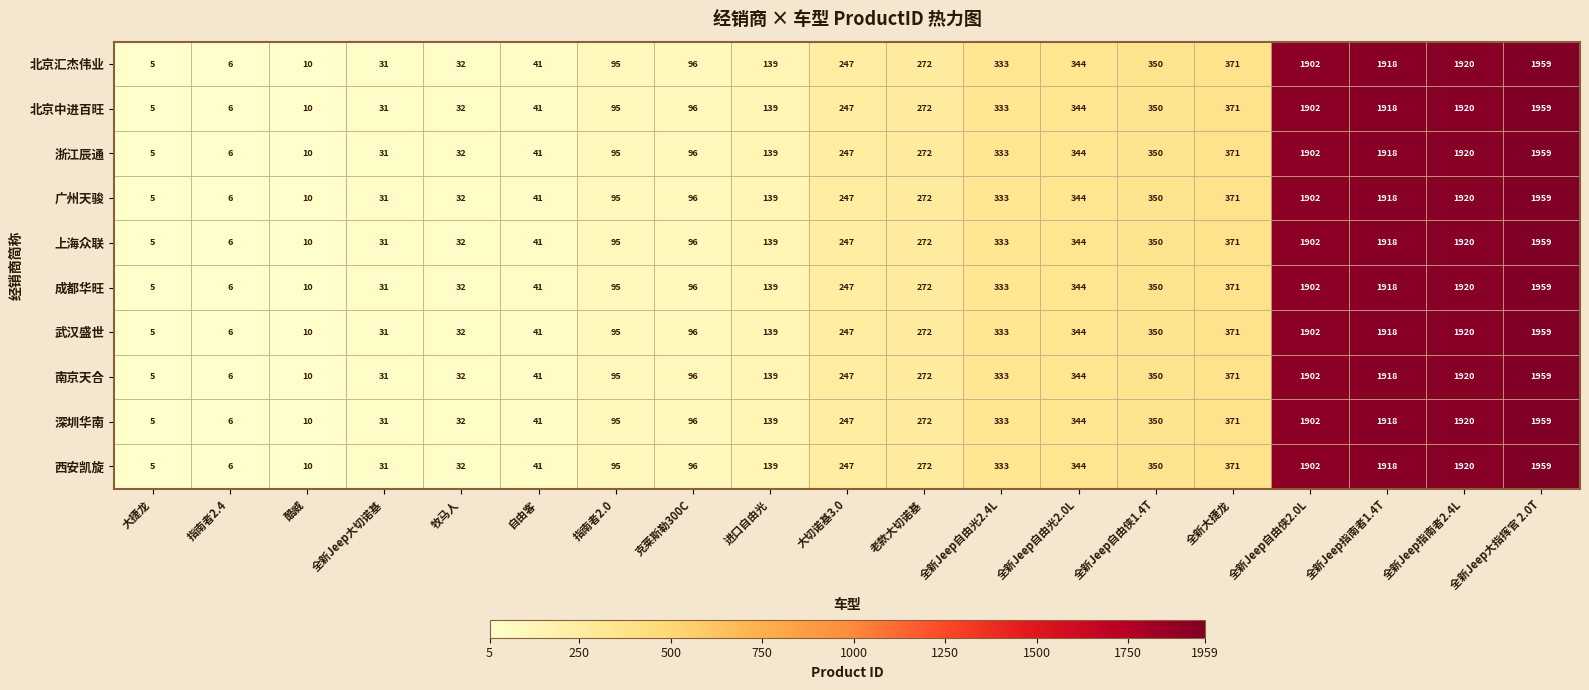

Is the value of 北京中进百旺 at 牧马人 greater than the value of 浙江辰通 at 克莱斯勒300C?

No